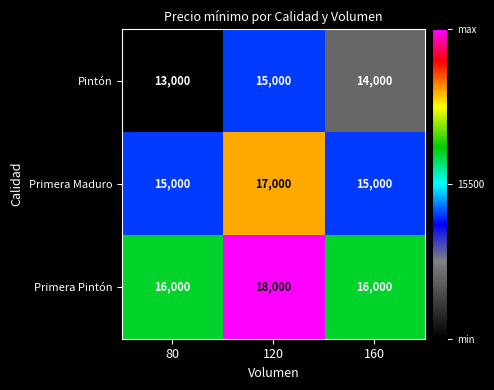

Where does the Pintón series first go above 14000?

120